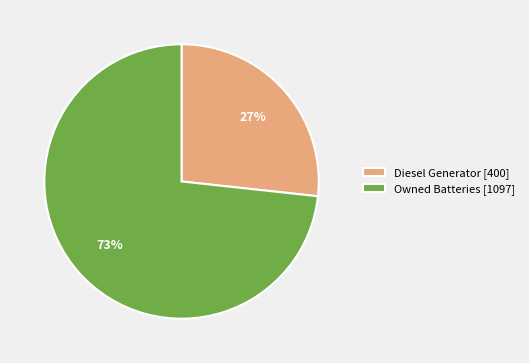

What is the largest slice in the pie chart?

Owned Batteries [1097]